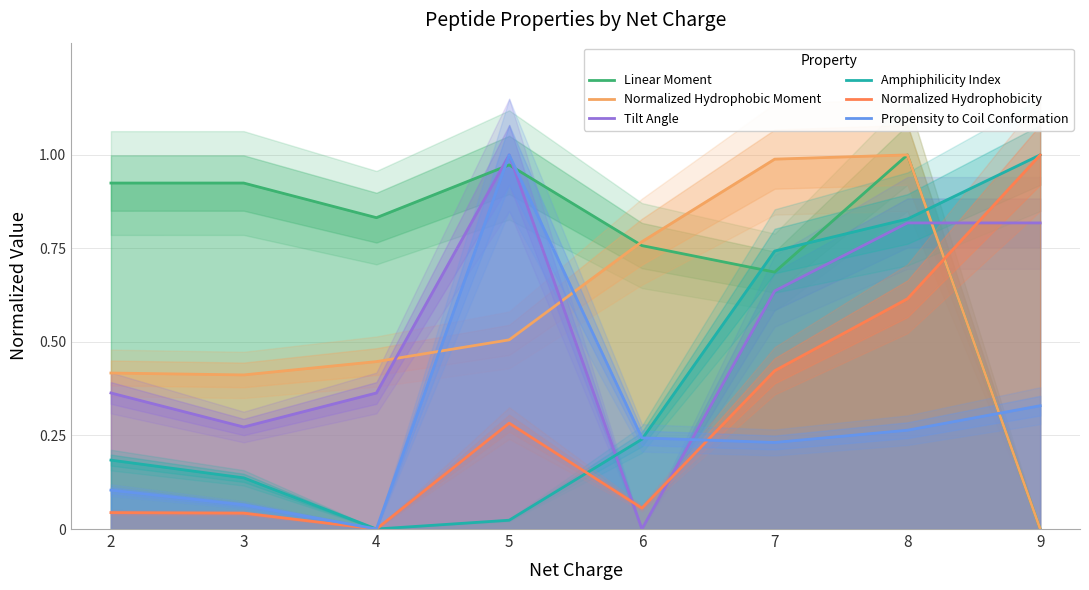

How many interior local valleys does the Normalized Hydrophobic Moment series have?

1